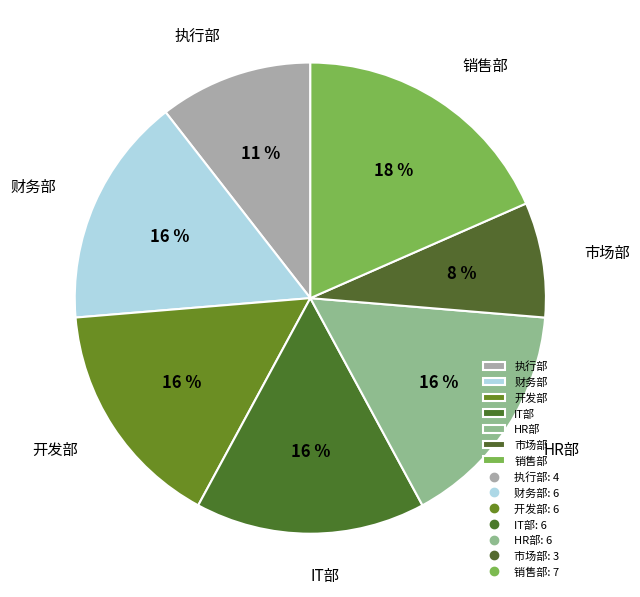

Is it true that 开发部 is 22% of the pie?

False